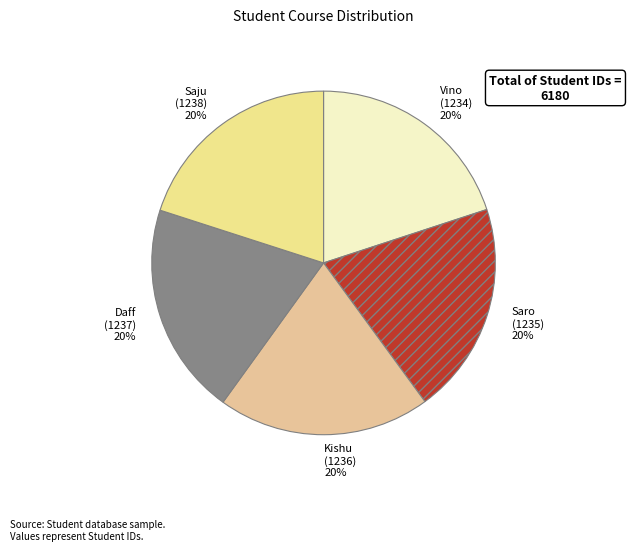

Do Saju and Kishu together represent more than half of the pie?

No